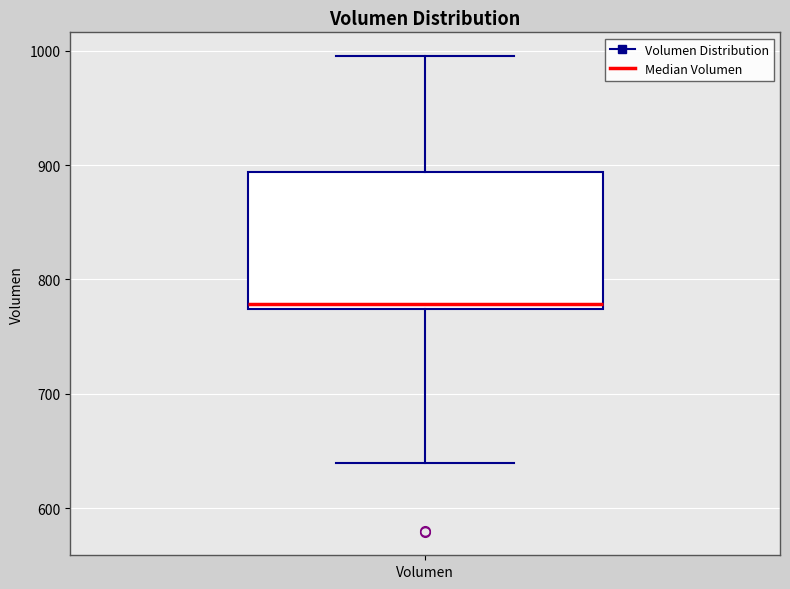

Where does the median line of the box for Volumen sit on the y-axis? The values are not printed on the chart, so give them approximately, as read against the axis.

780